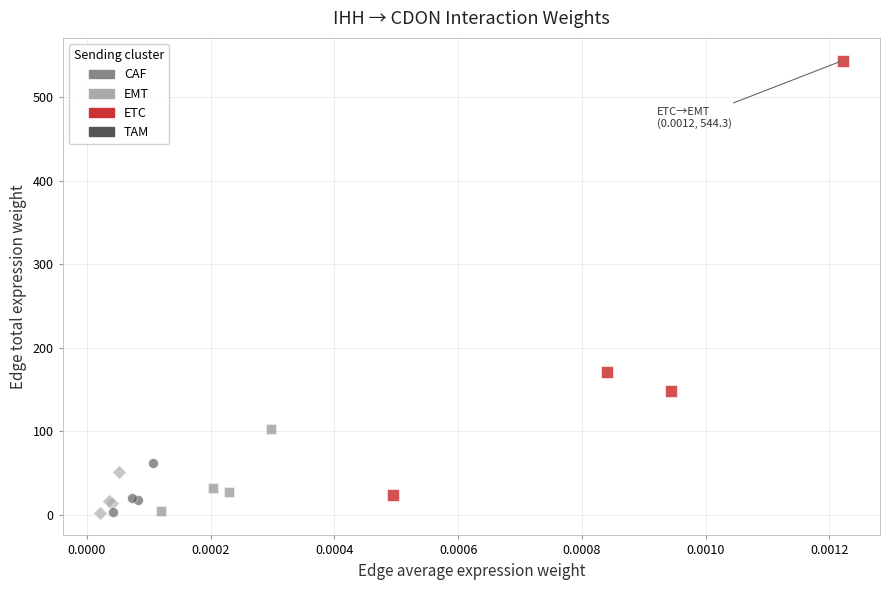

Which series has the widest spread of Y values?

ETC